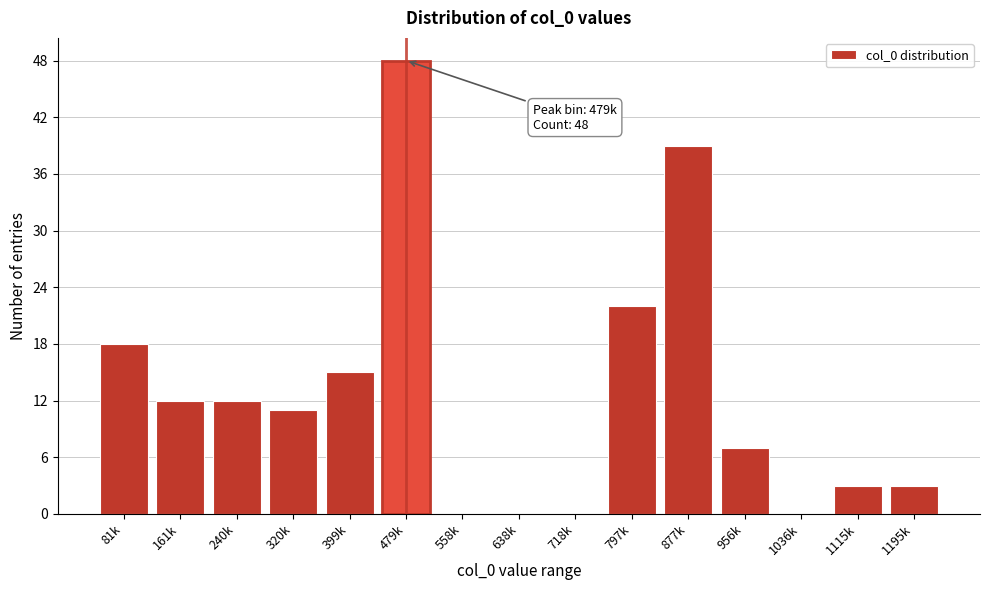

Reading left to right, list all the values displayed in this chart.

81k=18	161k=12	240k=12	320k=11	399k=15	479k=48	558k=0	638k=0	718k=0	797k=22	877k=39	956k=7	1036k=0	1115k=3	1195k=3